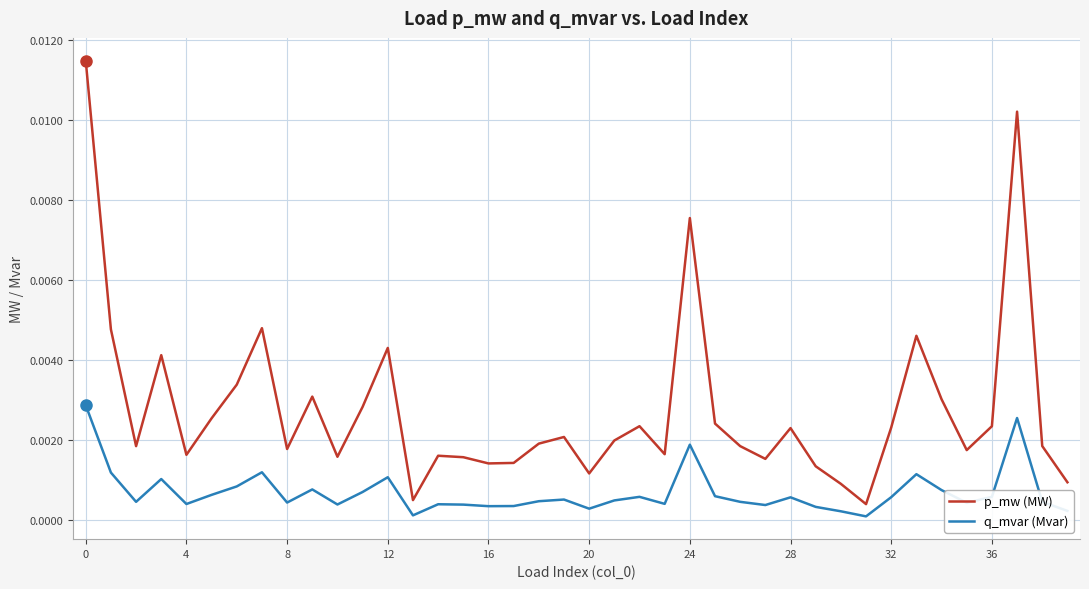

Which series has the widest spread of values?

p_mw (MW)